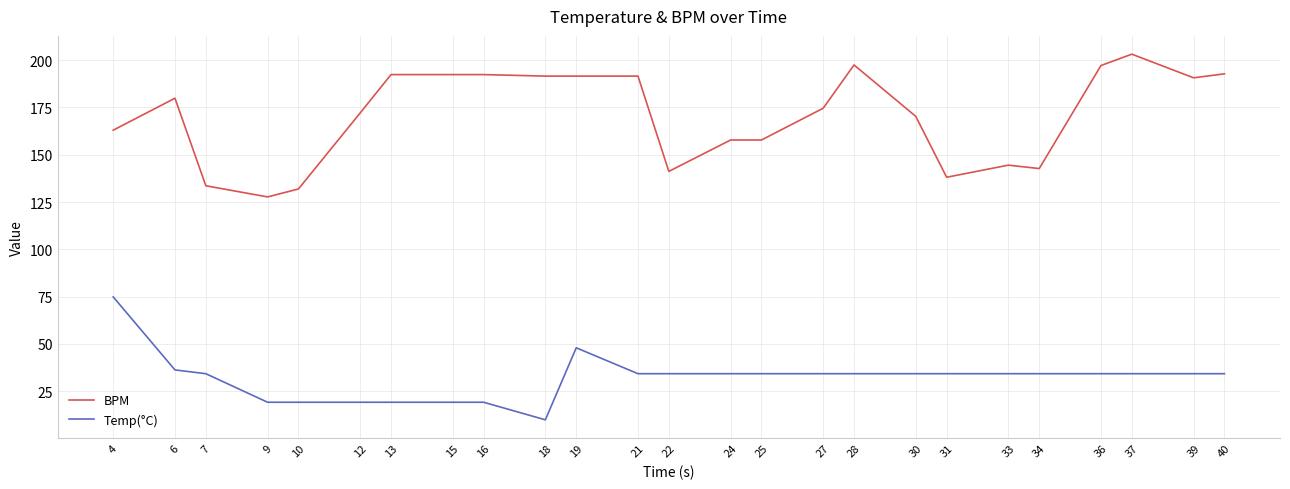

Is this an area chart (filled region under the line)?

No